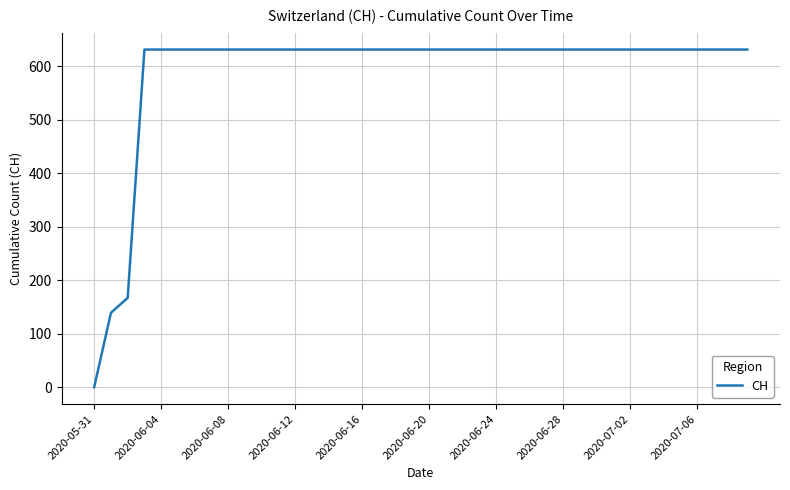

What is the greatest value displayed?

631